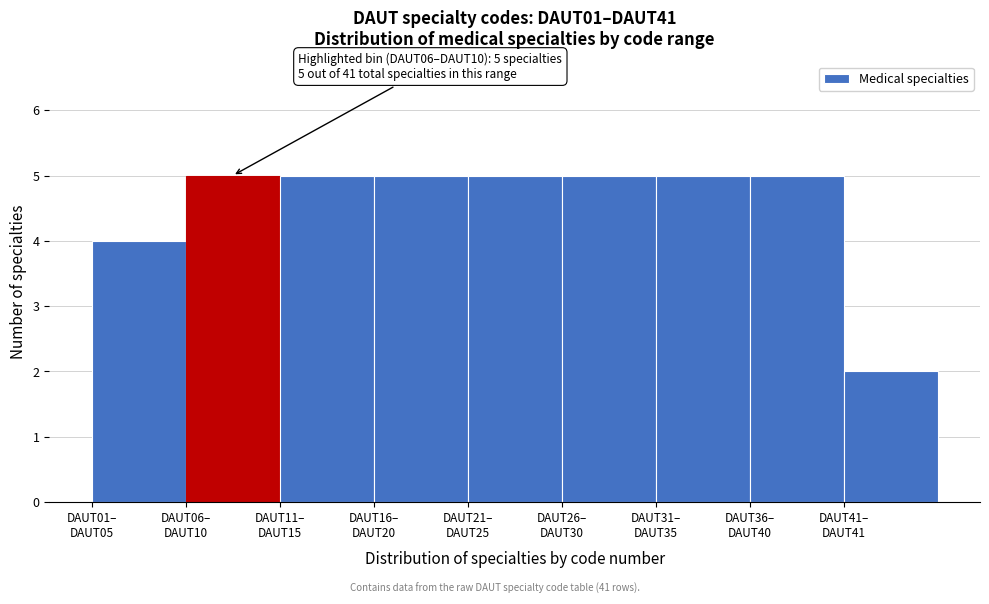

Reading left to right, extract all data points from this chart.

4	5	5	5	5	5	5	5	2